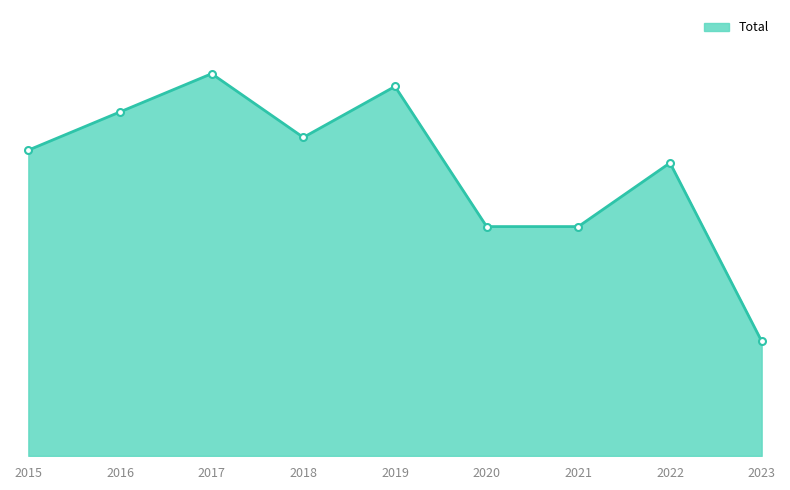

Reading left to right, list all the values displayed in this chart.

2015=24	2016=27	2017=30	2018=25	2019=29	2020=18	2021=18	2022=23	2023=9